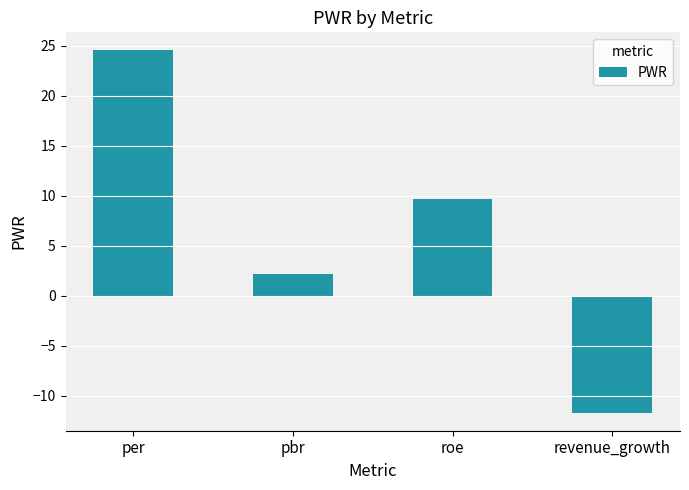

What is the difference between the maximum and minimum values?

36.2